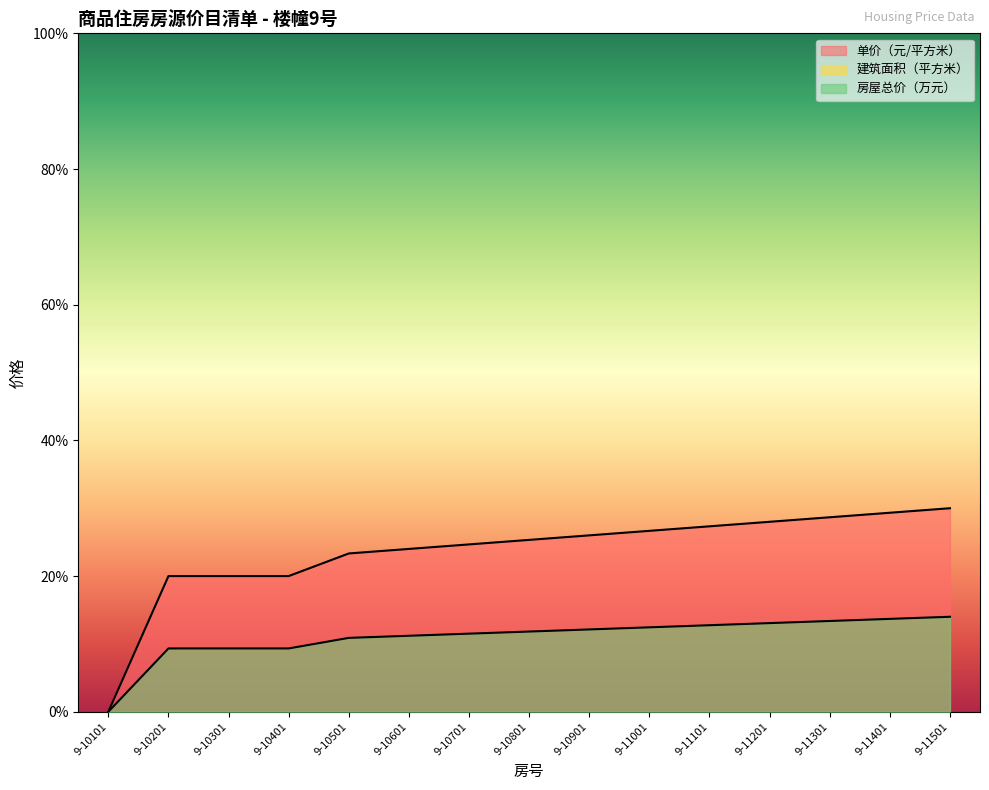

Does the chart display data point markers on the line(s)?

No